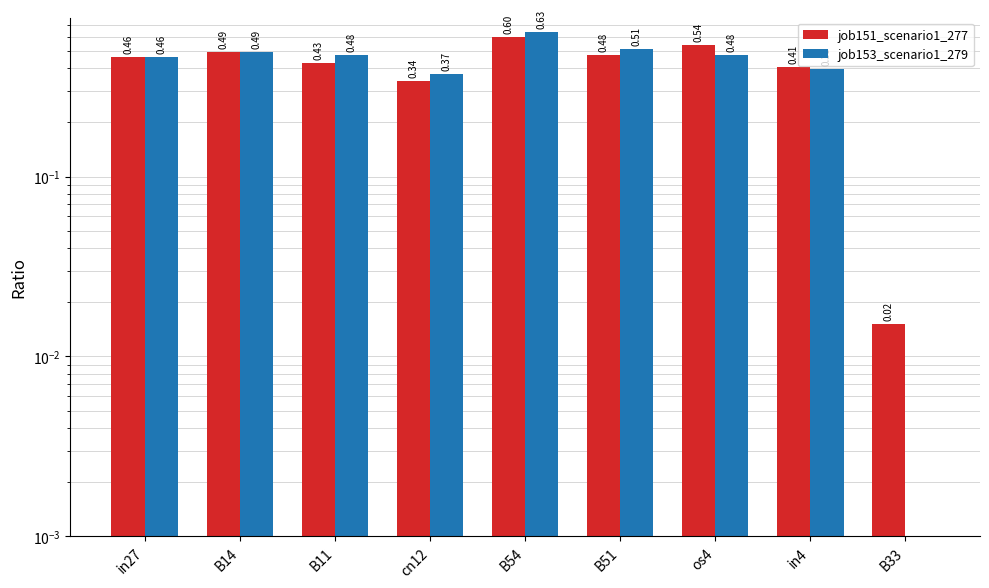

What is the sum of the job153_scenario1_279 values at cn12 and B11?

0.8